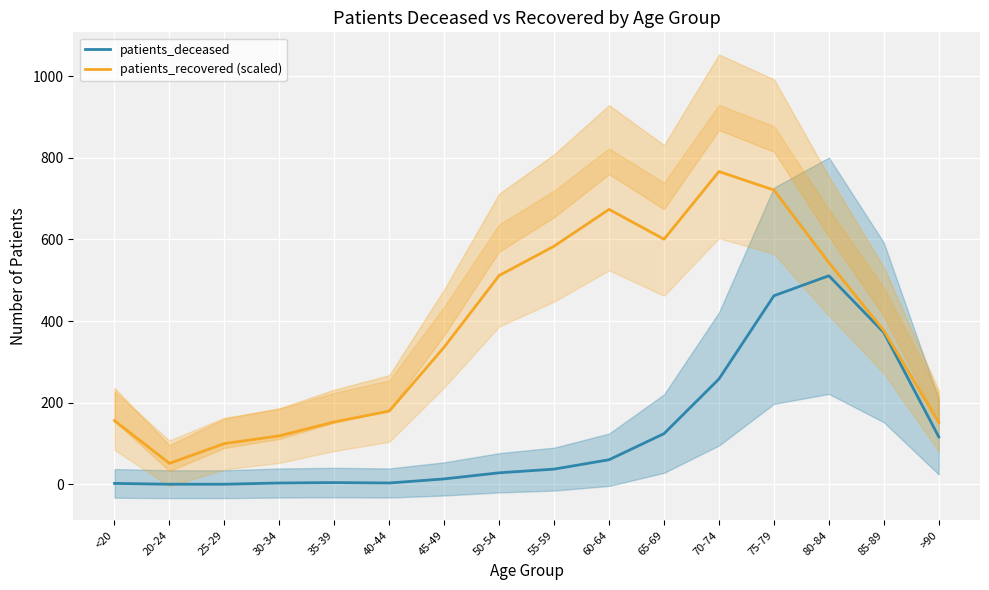

What is the highest value of the patients_recovered (scaled) series?

766.5